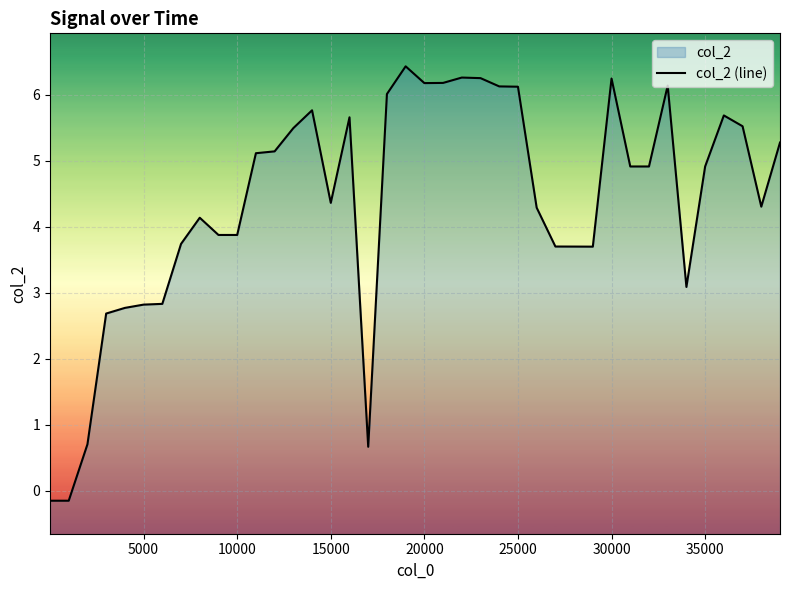

Count the number of values greater than 4.

25